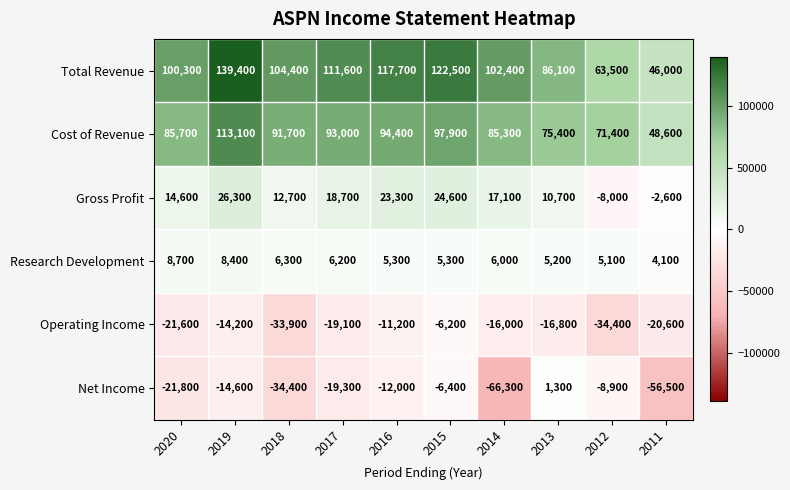

At which category is the sum across all series the highest?

2019